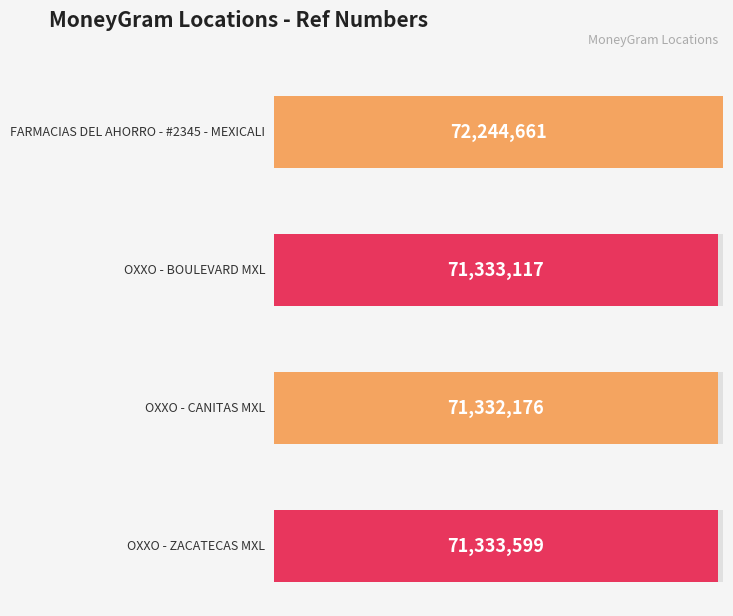

What is the change in value from OXXO - BOULEVARD MXL to OXXO - ZACATECAS MXL?

+482